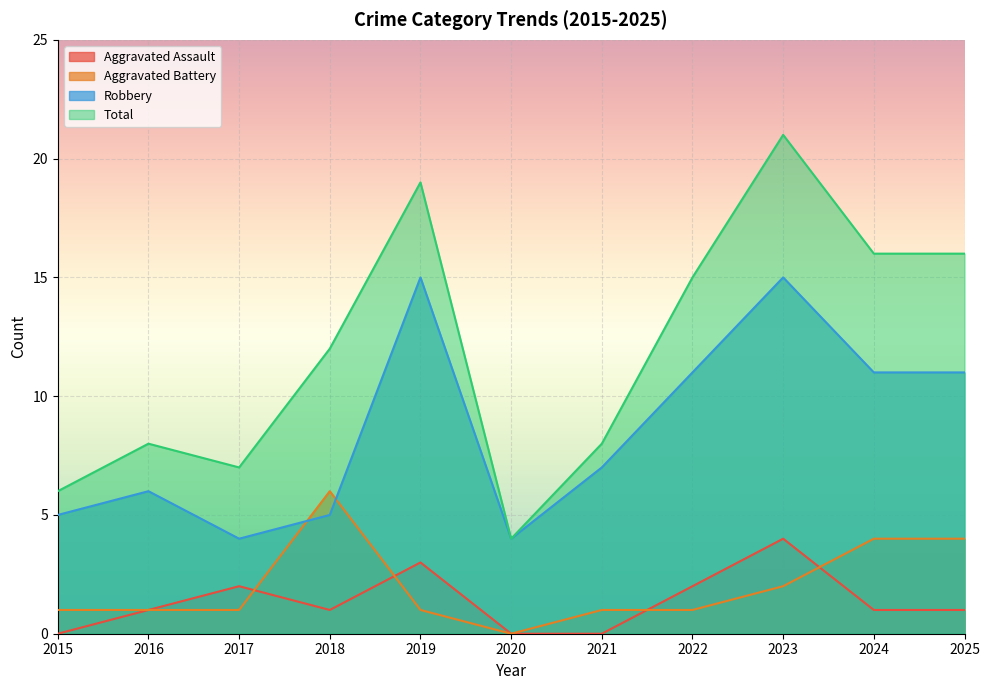

What is the difference between the maximum and minimum values in the Aggravated Battery series?

6